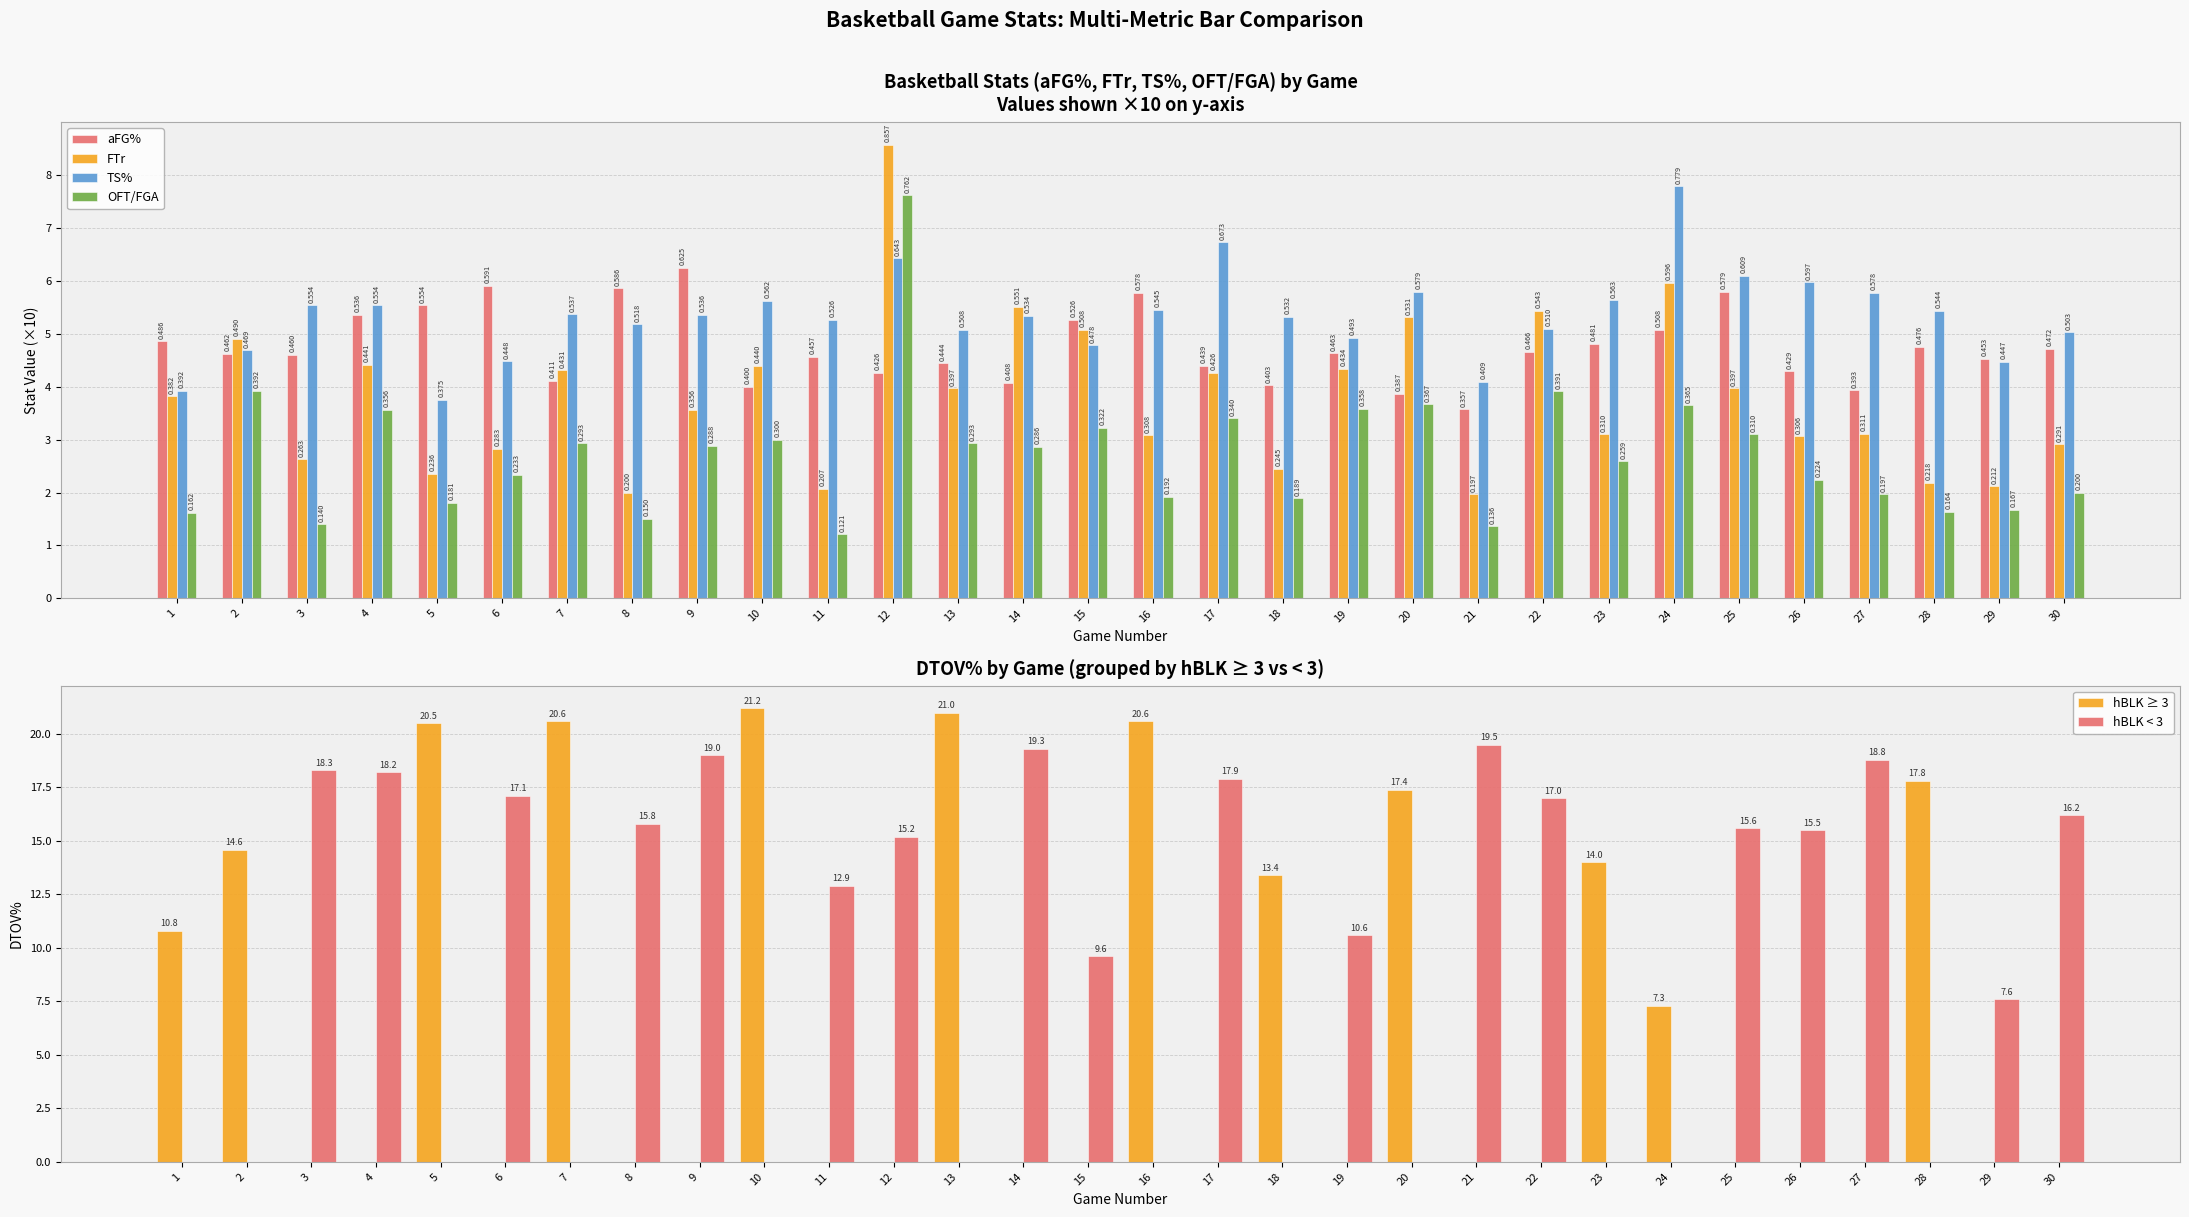

Reading left to right, transcribe all the data shown in this chart.

aFG%: 1=4.9	2=4.6	3=4.6	4=5.4	5=5.5	6=5.9	7=4.1	8=5.9	9=6.2	10=4.0	11=4.6	12=4.3	13=4.4	14=4.1	15=5.3	16=5.8	17=4.4	18=4.0	19=4.6	20=3.9	21=3.6	22=4.7	23=4.8	24=5.1	25=5.8	26=4.3	27=3.9	28=4.8	29=4.5	30=4.7
FTr: 1=3.8	2=4.9	3=2.6	4=4.4	5=2.4	6=2.8	7=4.3	8=2.0	9=3.6	10=4.4	11=2.1	12=8.6	13=4.0	14=5.5	15=5.1	16=3.1	17=4.3	18=2.5	19=4.3	20=5.3	21=2.0	22=5.4	23=3.1	24=6.0	25=4.0	26=3.1	27=3.1	28=2.2	29=2.1	30=2.9
TS%: 1=3.9	2=4.7	3=5.5	4=5.5	5=3.8	6=4.5	7=5.4	8=5.2	9=5.4	10=5.6	11=5.3	12=6.4	13=5.1	14=5.3	15=4.8	16=5.5	17=6.7	18=5.3	19=4.9	20=5.8	21=4.1	22=5.1	23=5.6	24=7.8	25=6.1	26=6.0	27=5.8	28=5.4	29=4.5	30=5.0
OFT/FGA: 1=1.6	2=3.9	3=1.4	4=3.6	5=1.8	6=2.3	7=2.9	8=1.5	9=2.9	10=3.0	11=1.2	12=7.6	13=2.9	14=2.9	15=3.2	16=1.9	17=3.4	18=1.9	19=3.6	20=3.7	21=1.4	22=3.9	23=2.6	24=3.6	25=3.1	26=2.2	27=2.0	28=1.6	29=1.7	30=2.0
hBLK ≥ 3: 1=10.8	2=14.6	3=0.0	4=0.0	5=20.5	6=0.0	7=20.6	8=0.0	9=0.0	10=21.2	11=0.0	12=0.0	13=21.0	14=0.0	15=0.0	16=20.6	17=0.0	18=13.4	19=0.0	20=17.4	21=0.0	22=0.0	23=14.0	24=7.3	25=0.0	26=0.0	27=0.0	28=17.8	29=0.0	30=0.0
hBLK < 3: 1=0.0	2=0.0	3=18.3	4=18.2	5=0.0	6=17.1	7=0.0	8=15.8	9=19.0	10=0.0	11=12.9	12=15.2	13=0.0	14=19.3	15=9.6	16=0.0	17=17.9	18=0.0	19=10.6	20=0.0	21=19.5	22=17.0	23=0.0	24=0.0	25=15.6	26=15.5	27=18.8	28=0.0	29=7.6	30=16.2